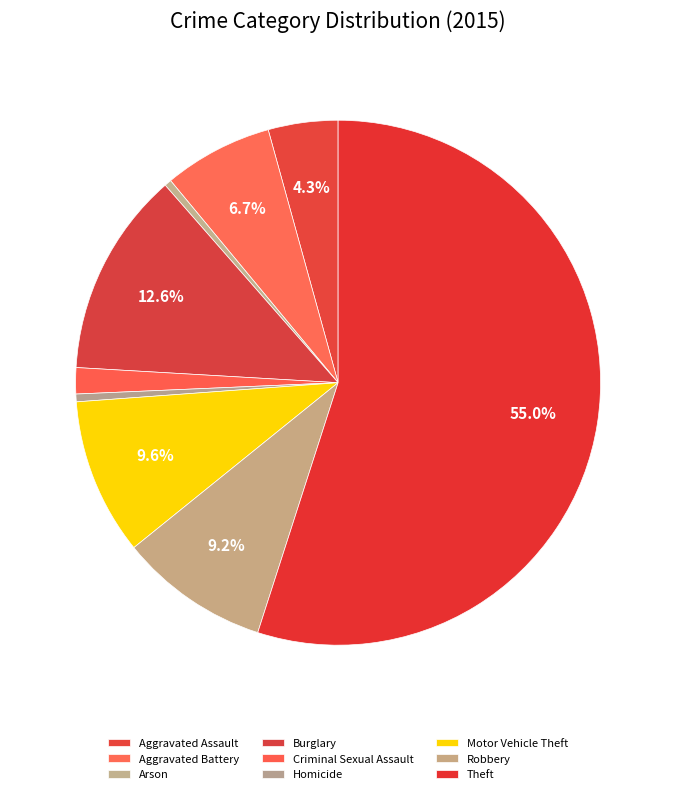

What is the majority slice?

Theft